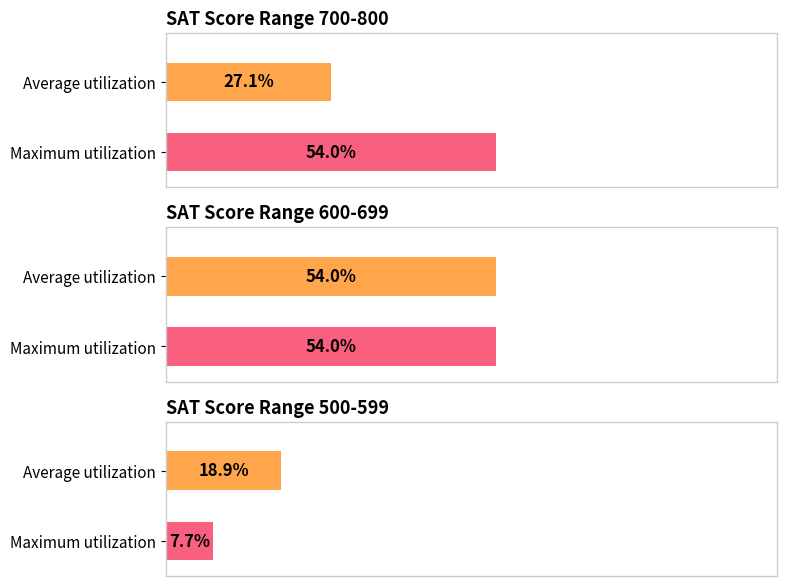

The value of sat at 54% is 1. True or false?

True